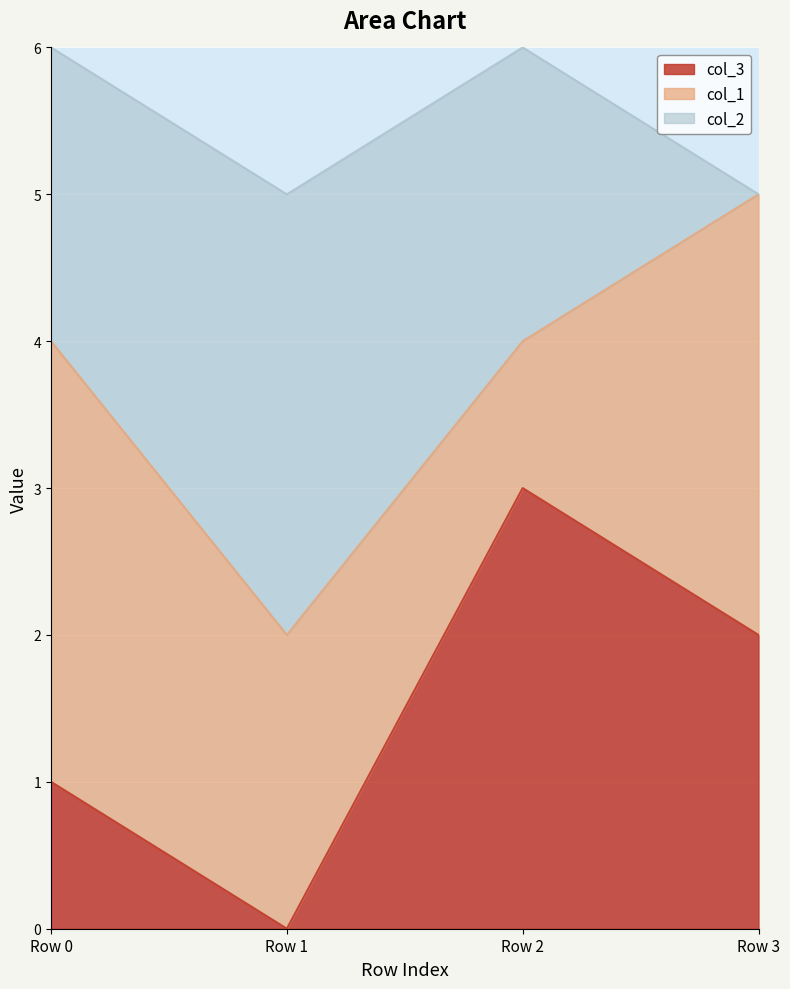

Rank the categories by col_3 value from lowest to highest.

Row 1, Row 0, Row 3, Row 2